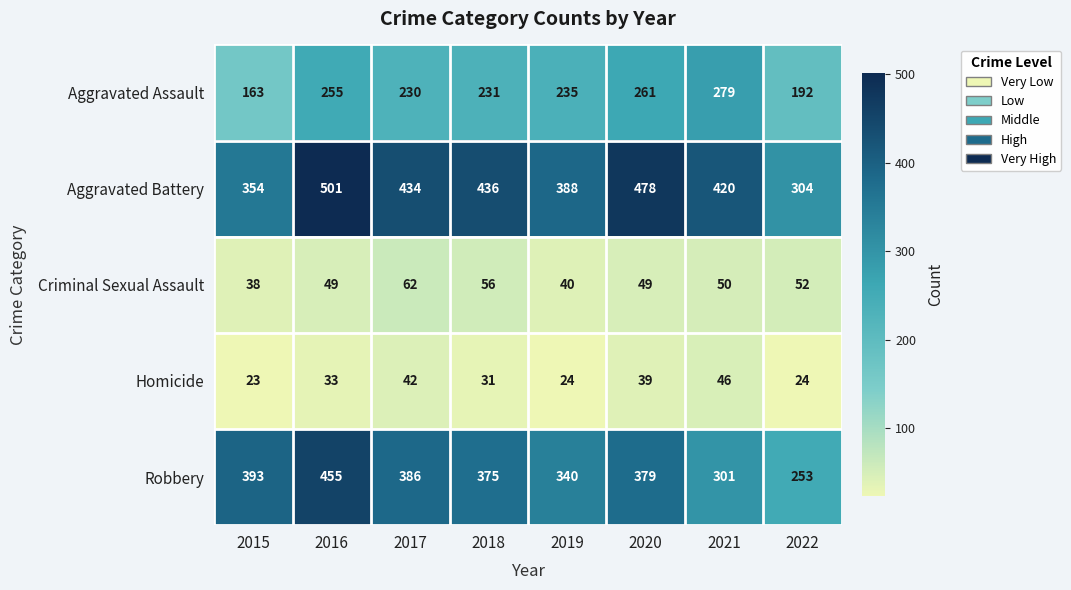

List the labels in order of Robbery value, smallest first.

2022, 2021, 2019, 2018, 2020, 2017, 2015, 2016